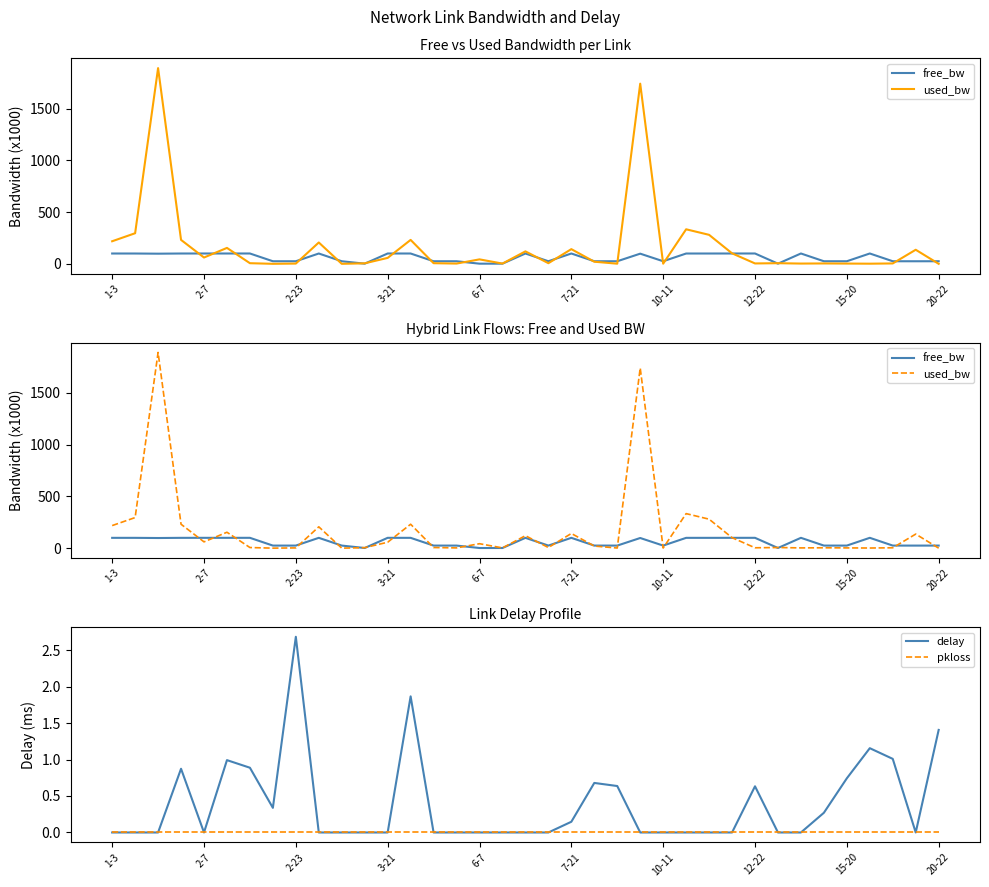

How many lines are shown in the chart?

4